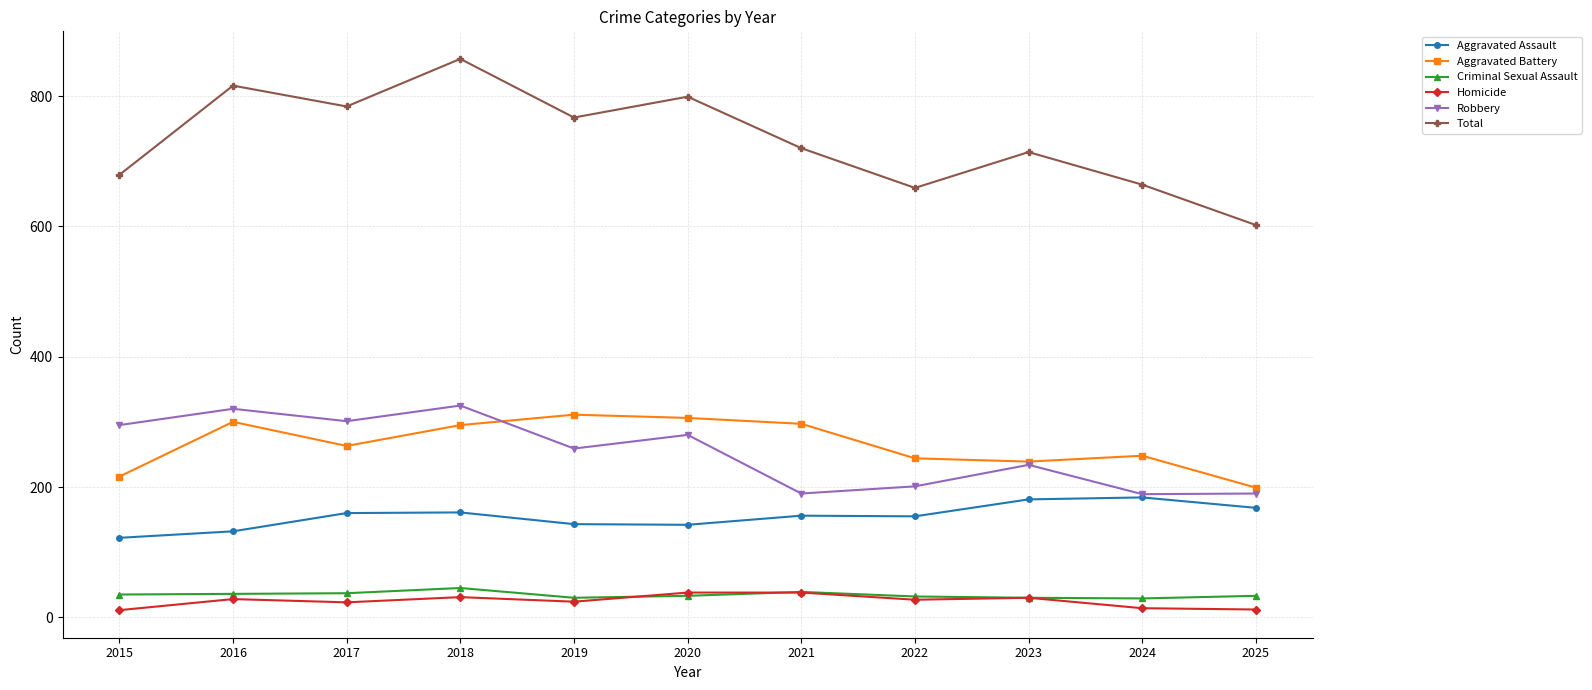

Which category has the highest value in the Total series?

2018